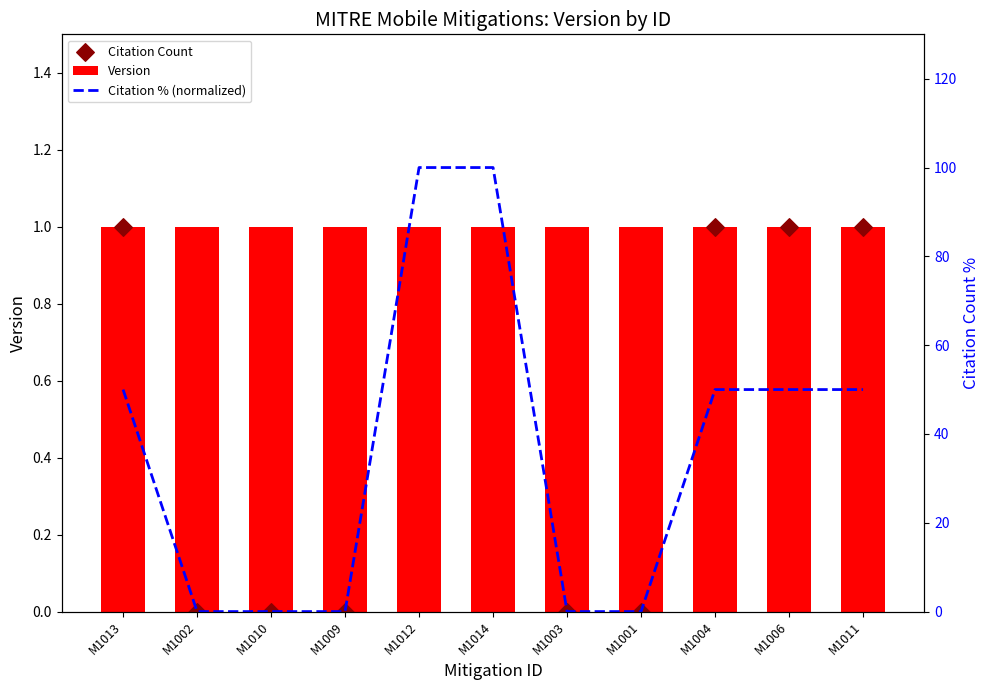

Which series contains the lowest Y value?

Citation Count